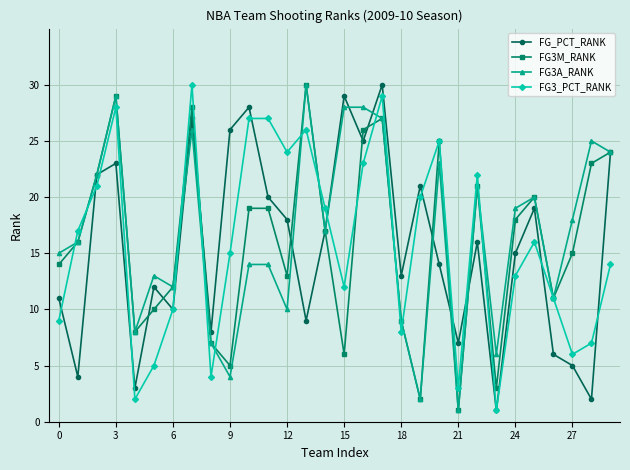

What is the greatest value displayed?

30